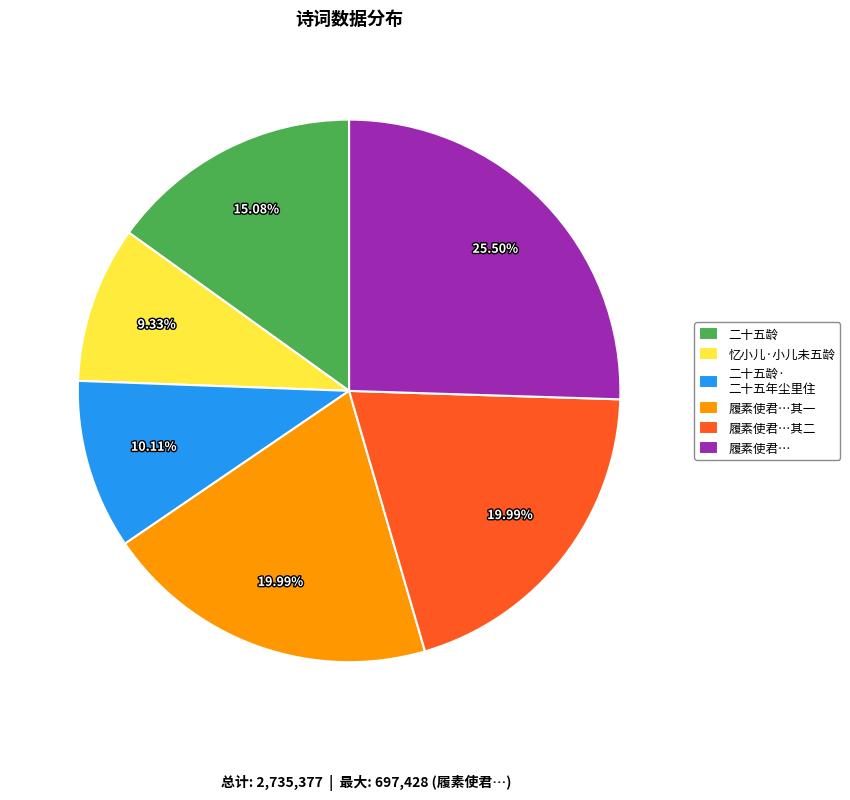

Approximately how many times larger is the value at 履素使君…其二 compared to 二十五龄?

1.3